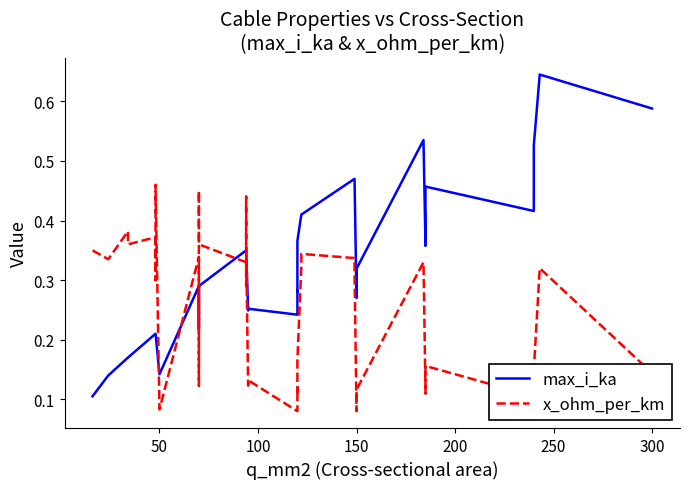

Reading left to right, transcribe all the data shown in this chart.

max_i_ka: 0.1	0.1	0.2	0.2	0.2	0.2	0.2	0.2	0.1	0.3	0.2	0.2	0.3	0.3	0.3	0.3	0.3	0.3	0.2	0.3	0.2	0.3	0.3	0.4	0.4	0.4	0.5	0.5	0.3	0.3	0.3	0.5	0.4	0.4	0.5	0.4	0.4	0.5	0.6	0.6
x_ohm_per_km: 0.3	0.3	0.4	0.4	0.4	0.3	0.3	0.5	0.1	0.3	0.1	0.1	0.5	0.4	0.3	0.3	0.4	0.3	0.1	0.1	0.1	0.1	0.1	0.2	0.3	0.3	0.3	0.3	0.1	0.1	0.1	0.3	0.1	0.1	0.2	0.1	0.1	0.1	0.3	0.1